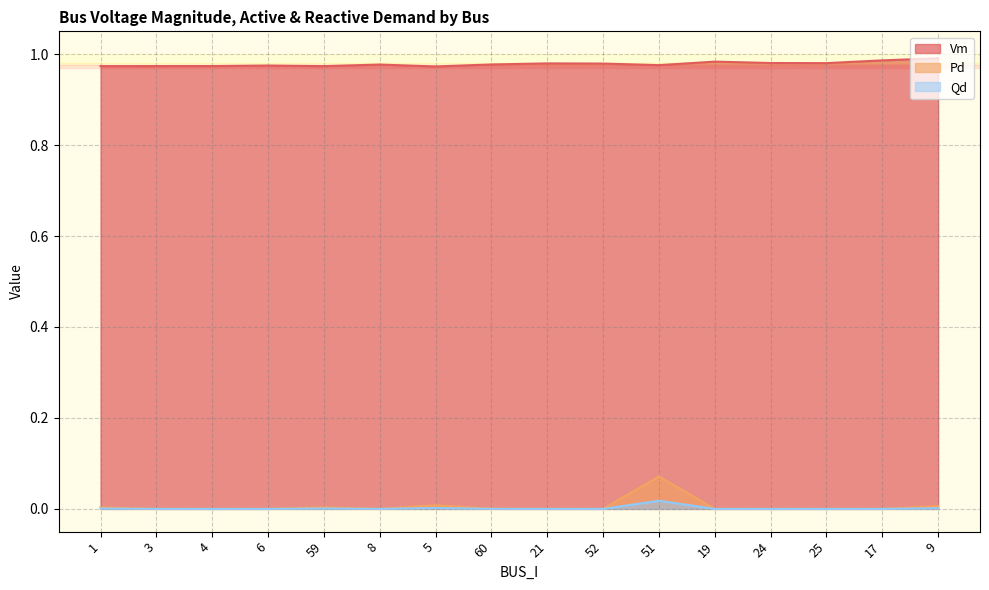

Read the Vm value at 3.

1.0